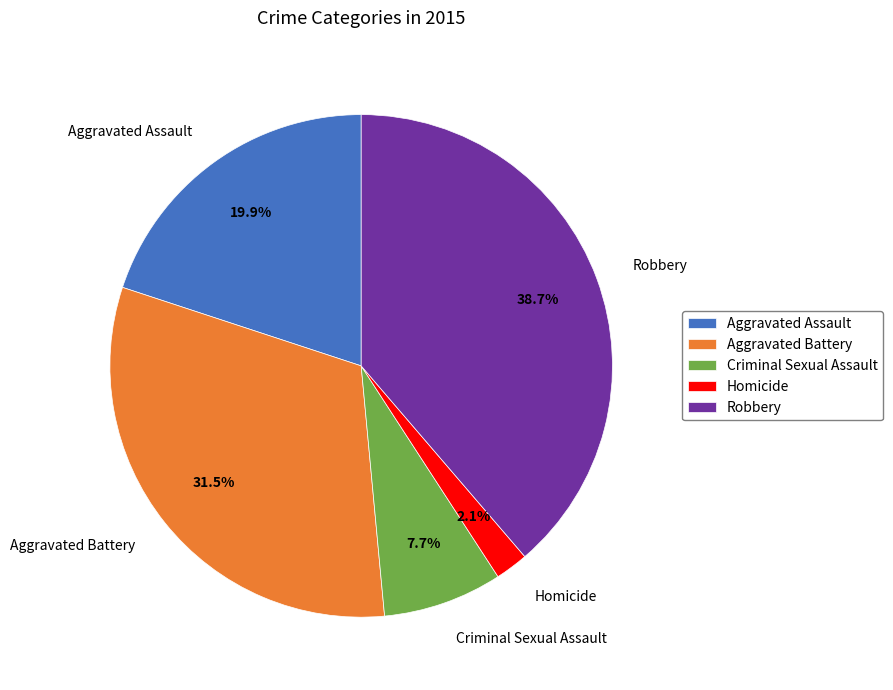

How many slices are in this pie chart?

5